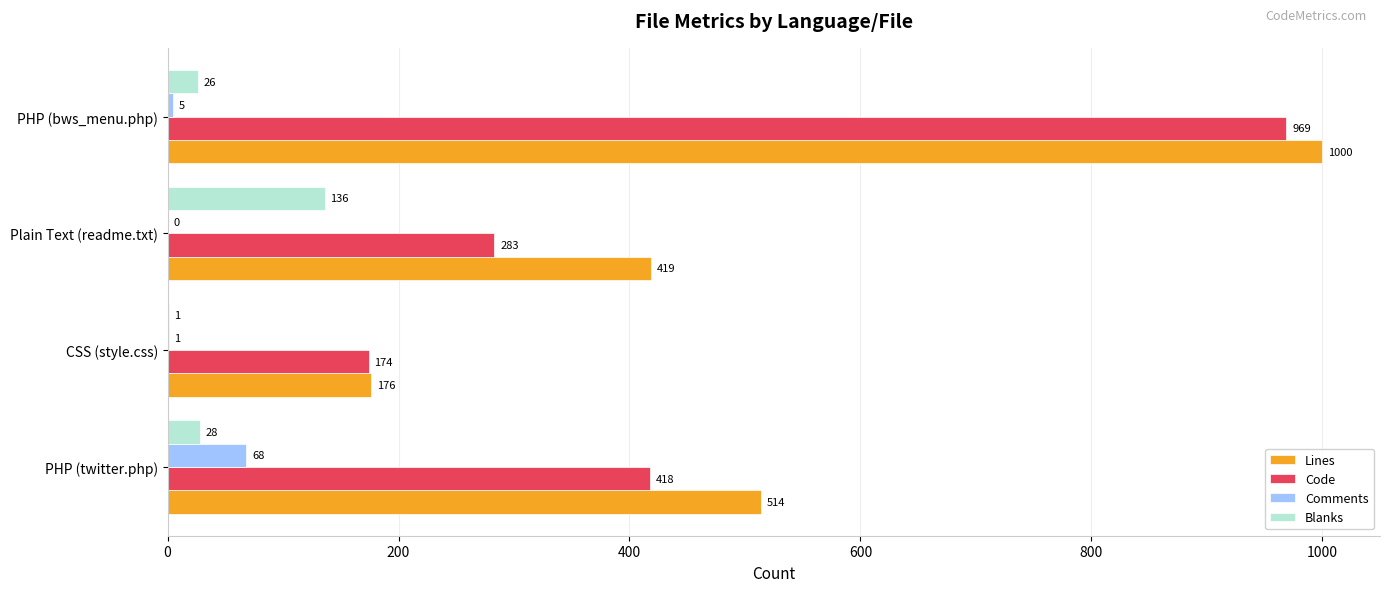

Which series changed the most between Plain Text (readme.txt) and PHP (bws_menu.php)?

Code